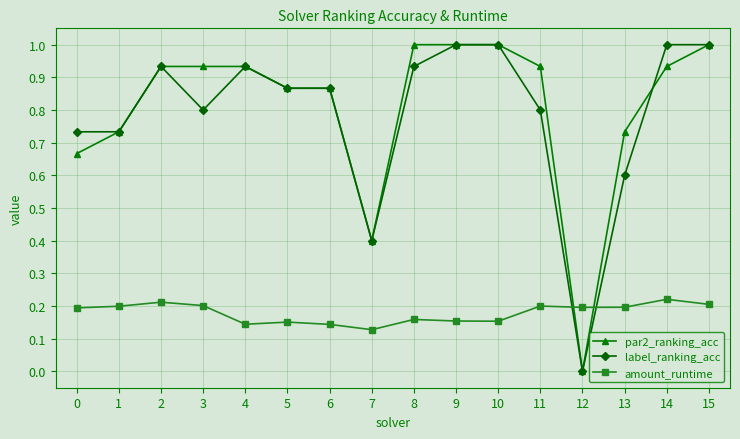

How many times do label_ranking_acc and amount_runtime cross each other?

2